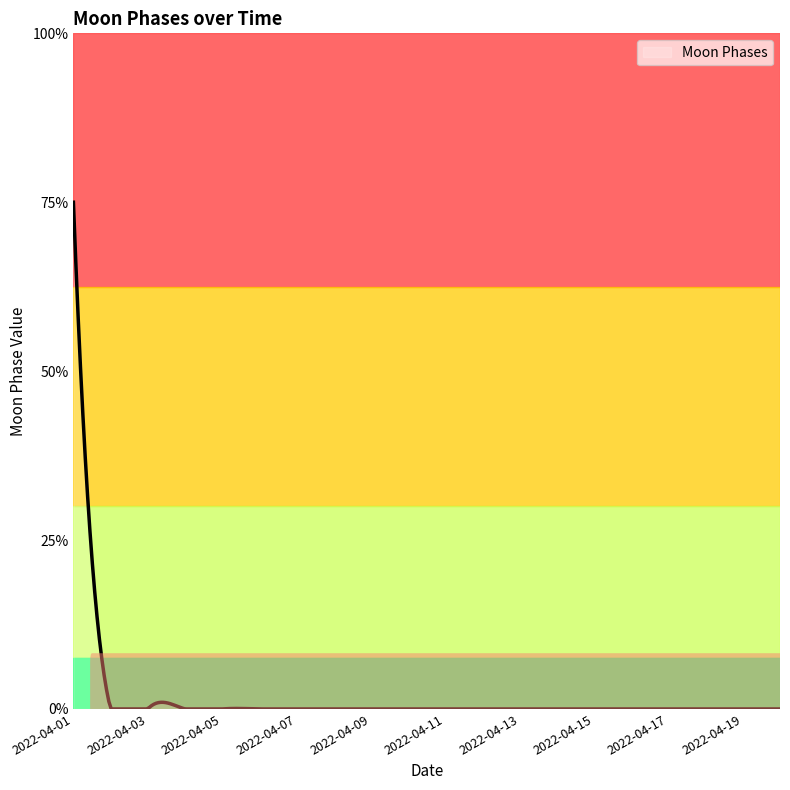

True or false: the data has more than 2 interior local peaks.

False